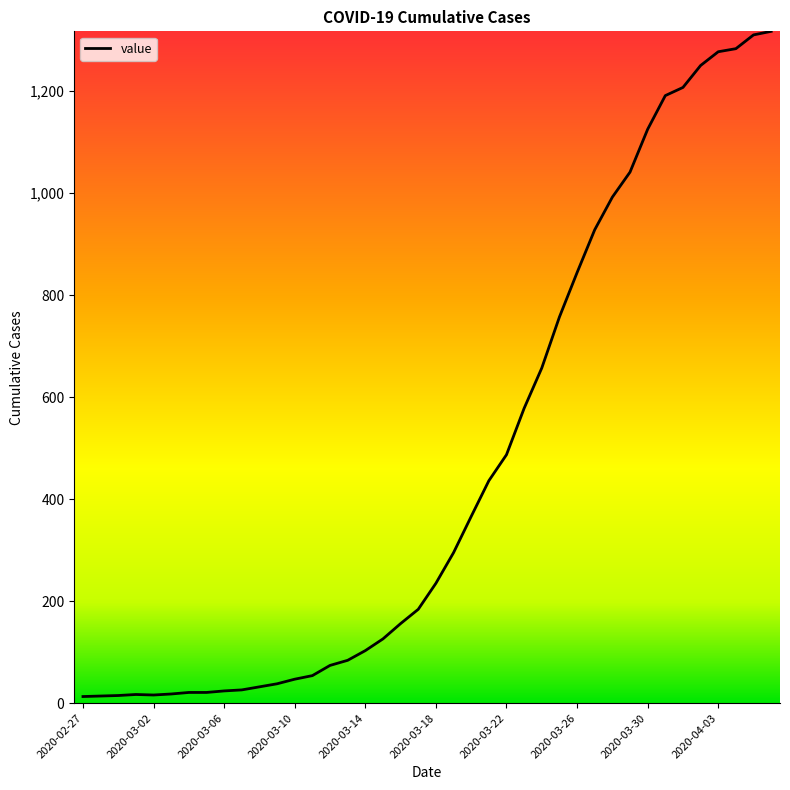

What is the maximum value shown in the chart?

1317